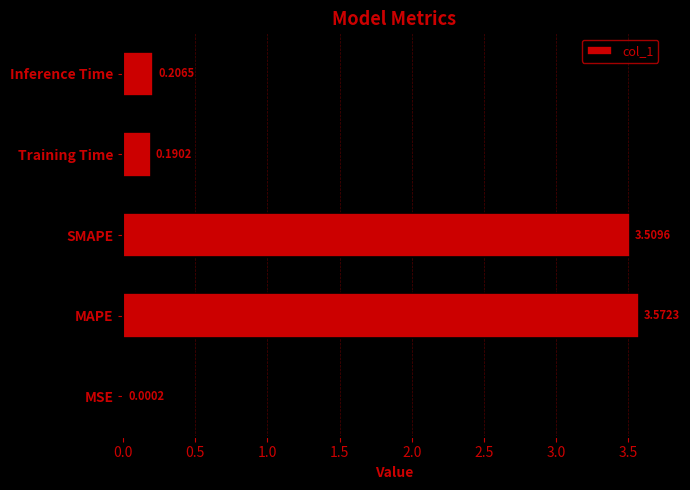

Where is the data nearest to the value 1?

Inference Time